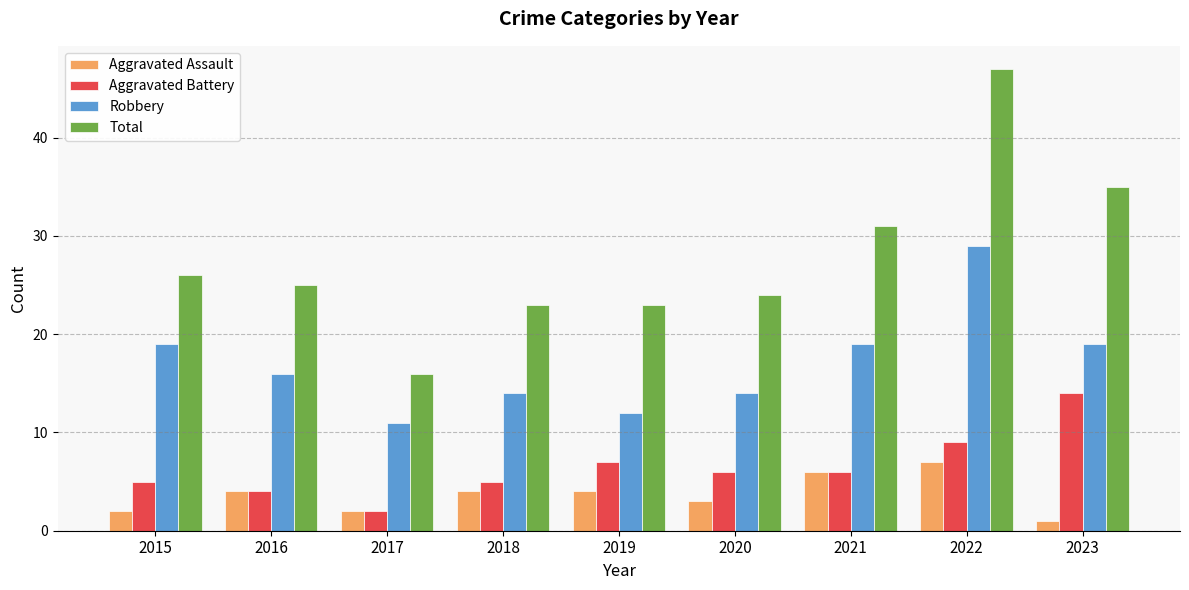

Count the number of categories in the chart.

9